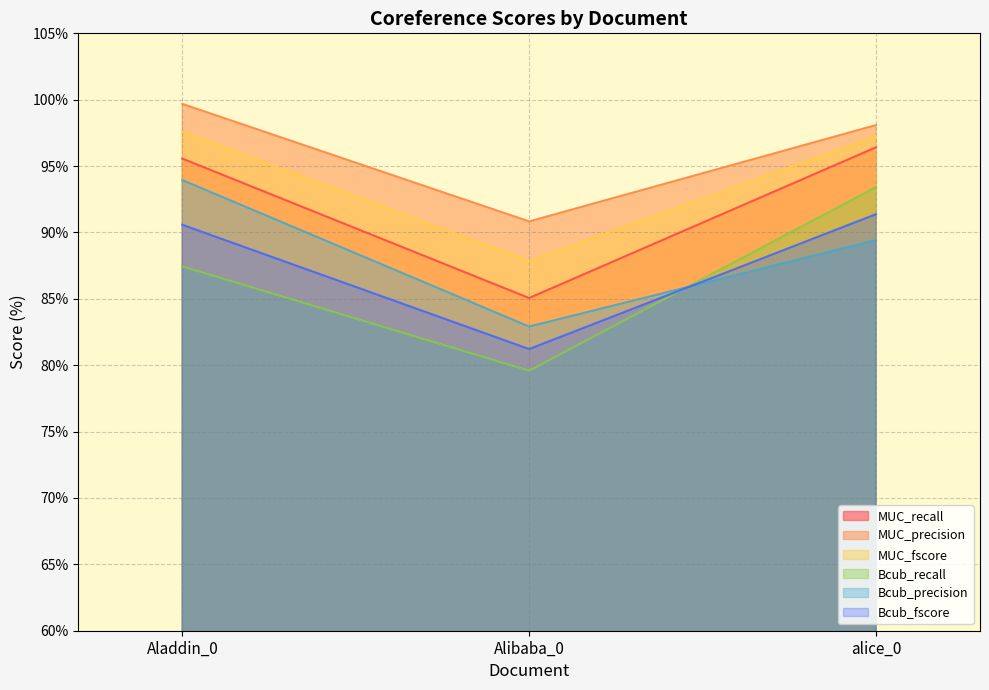

What is the approximate value of Bcub_precision at alice_0?

89.4